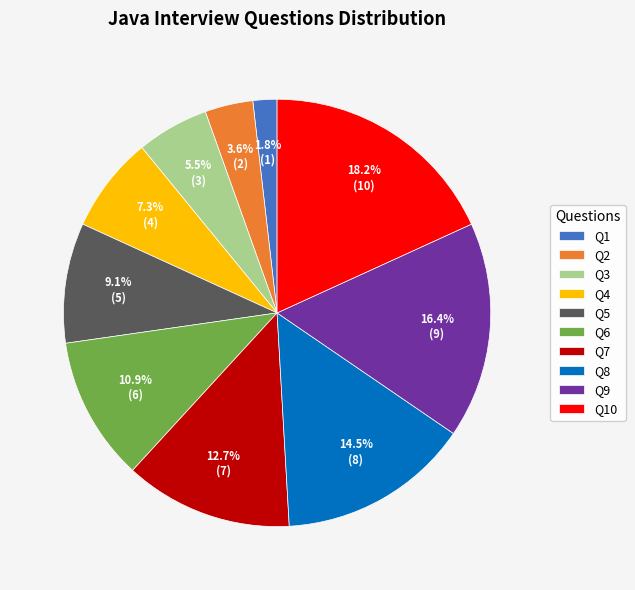

Do Q7 and Q1 together represent more than half of the pie?

No